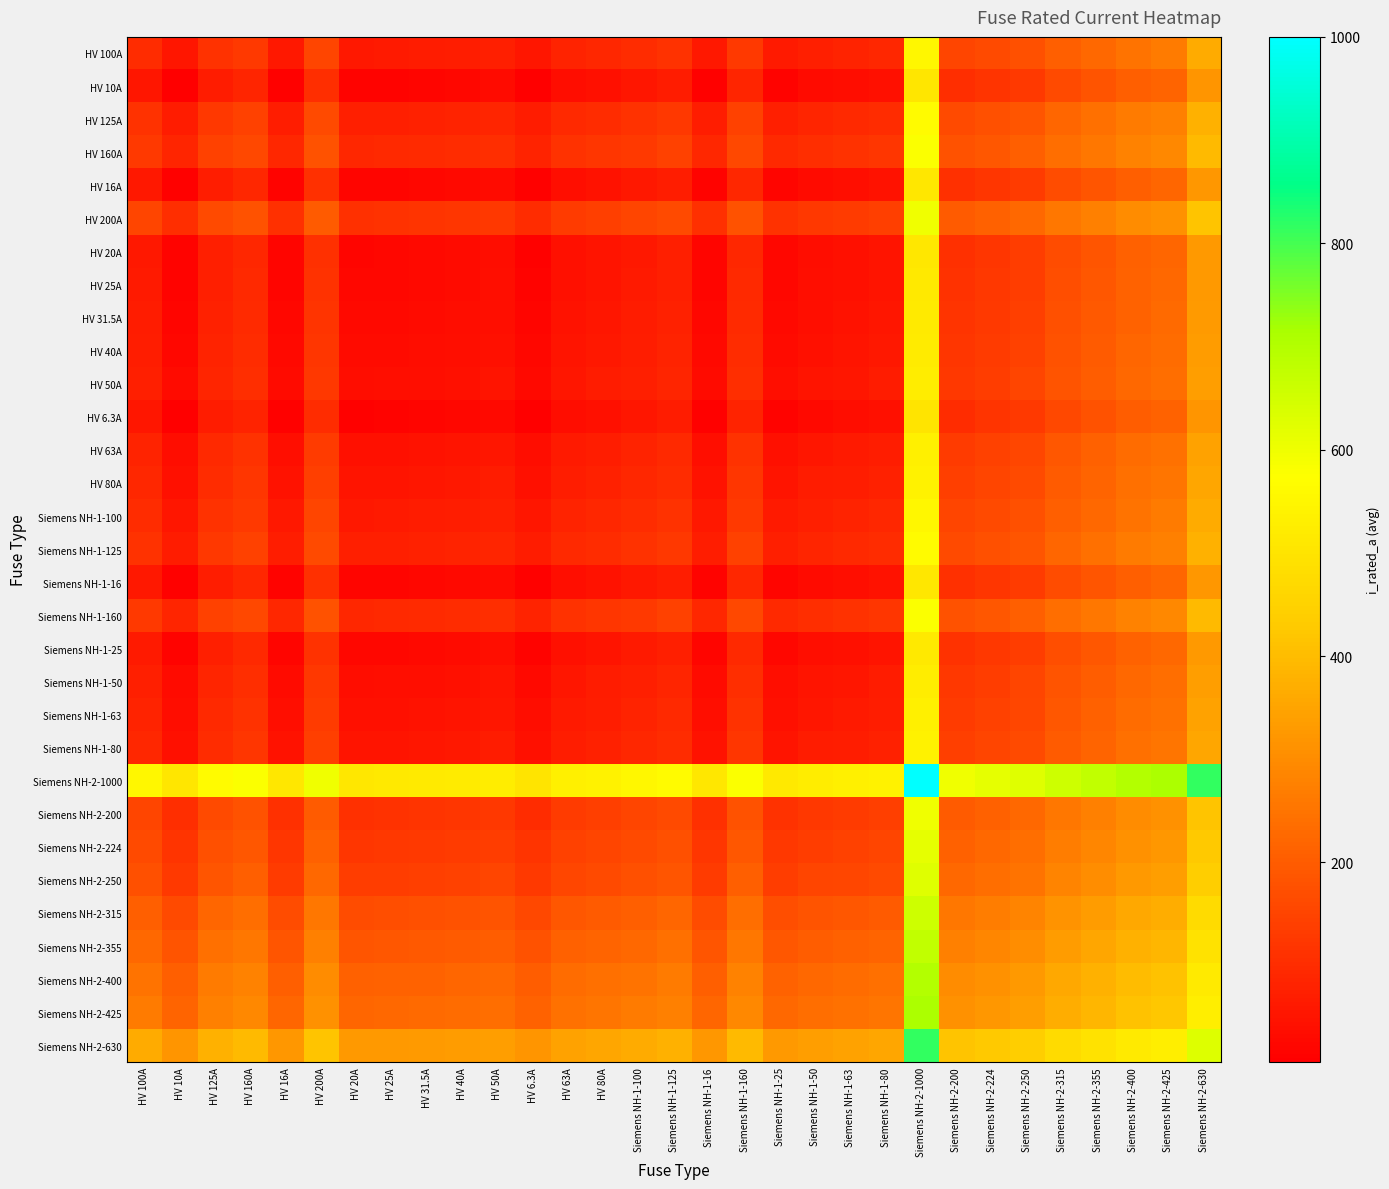

Reading right to left, extract all data points from this chart.

HV 100A: Siemens NH-2-630=365.0	Siemens NH-2-425=262.5	Siemens NH-2-400=250.0	Siemens NH-2-355=227.5	Siemens NH-2-315=207.5	Siemens NH-2-250=175.0	Siemens NH-2-224=162.0	Siemens NH-2-200=150.0	Siemens NH-2-1000=550.0	Siemens NH-1-80=90.0	Siemens NH-1-63=81.5	Siemens NH-1-50=75.0	Siemens NH-1-25=62.5	Siemens NH-1-160=130.0	Siemens NH-1-16=58.0	Siemens NH-1-125=112.5	Siemens NH-1-100=100.0	HV 80A=90.0	HV 63A=81.5	HV 6.3A=53.1	HV 50A=75.0	HV 40A=70.0	HV 31.5A=65.8	HV 25A=62.5	HV 20A=60.0	HV 200A=150.0	HV 16A=58.0	HV 160A=130.0	HV 125A=112.5	HV 10A=55.0	HV 100A=100.0
HV 10A: Siemens NH-2-630=320.0	Siemens NH-2-425=217.5	Siemens NH-2-400=205.0	Siemens NH-2-355=182.5	Siemens NH-2-315=162.5	Siemens NH-2-250=130.0	Siemens NH-2-224=117.0	Siemens NH-2-200=105.0	Siemens NH-2-1000=505.0	Siemens NH-1-80=45.0	Siemens NH-1-63=36.5	Siemens NH-1-50=30.0	Siemens NH-1-25=17.5	Siemens NH-1-160=85.0	Siemens NH-1-16=13.0	Siemens NH-1-125=67.5	Siemens NH-1-100=55.0	HV 80A=45.0	HV 63A=36.5	HV 6.3A=8.2	HV 50A=30.0	HV 40A=25.0	HV 31.5A=20.8	HV 25A=17.5	HV 20A=15.0	HV 200A=105.0	HV 16A=13.0	HV 160A=85.0	HV 125A=67.5	HV 10A=10.0	HV 100A=55.0
HV 125A: Siemens NH-2-630=377.5	Siemens NH-2-425=275.0	Siemens NH-2-400=262.5	Siemens NH-2-355=240.0	Siemens NH-2-315=220.0	Siemens NH-2-250=187.5	Siemens NH-2-224=174.5	Siemens NH-2-200=162.5	Siemens NH-2-1000=562.5	Siemens NH-1-80=102.5	Siemens NH-1-63=94.0	Siemens NH-1-50=87.5	Siemens NH-1-25=75.0	Siemens NH-1-160=142.5	Siemens NH-1-16=70.5	Siemens NH-1-125=125.0	Siemens NH-1-100=112.5	HV 80A=102.5	HV 63A=94.0	HV 6.3A=65.7	HV 50A=87.5	HV 40A=82.5	HV 31.5A=78.2	HV 25A=75.0	HV 20A=72.5	HV 200A=162.5	HV 16A=70.5	HV 160A=142.5	HV 125A=125.0	HV 10A=67.5	HV 100A=112.5
HV 160A: Siemens NH-2-630=395.0	Siemens NH-2-425=292.5	Siemens NH-2-400=280.0	Siemens NH-2-355=257.5	Siemens NH-2-315=237.5	Siemens NH-2-250=205.0	Siemens NH-2-224=192.0	Siemens NH-2-200=180.0	Siemens NH-2-1000=580.0	Siemens NH-1-80=120.0	Siemens NH-1-63=111.5	Siemens NH-1-50=105.0	Siemens NH-1-25=92.5	Siemens NH-1-160=160.0	Siemens NH-1-16=88.0	Siemens NH-1-125=142.5	Siemens NH-1-100=130.0	HV 80A=120.0	HV 63A=111.5	HV 6.3A=83.2	HV 50A=105.0	HV 40A=100.0	HV 31.5A=95.8	HV 25A=92.5	HV 20A=90.0	HV 200A=180.0	HV 16A=88.0	HV 160A=160.0	HV 125A=142.5	HV 10A=85.0	HV 100A=130.0
HV 16A: Siemens NH-2-630=323.0	Siemens NH-2-425=220.5	Siemens NH-2-400=208.0	Siemens NH-2-355=185.5	Siemens NH-2-315=165.5	Siemens NH-2-250=133.0	Siemens NH-2-224=120.0	Siemens NH-2-200=108.0	Siemens NH-2-1000=508.0	Siemens NH-1-80=48.0	Siemens NH-1-63=39.5	Siemens NH-1-50=33.0	Siemens NH-1-25=20.5	Siemens NH-1-160=88.0	Siemens NH-1-16=16.0	Siemens NH-1-125=70.5	Siemens NH-1-100=58.0	HV 80A=48.0	HV 63A=39.5	HV 6.3A=11.2	HV 50A=33.0	HV 40A=28.0	HV 31.5A=23.8	HV 25A=20.5	HV 20A=18.0	HV 200A=108.0	HV 16A=16.0	HV 160A=88.0	HV 125A=70.5	HV 10A=13.0	HV 100A=58.0
HV 200A: Siemens NH-2-630=415.0	Siemens NH-2-425=312.5	Siemens NH-2-400=300.0	Siemens NH-2-355=277.5	Siemens NH-2-315=257.5	Siemens NH-2-250=225.0	Siemens NH-2-224=212.0	Siemens NH-2-200=200.0	Siemens NH-2-1000=600.0	Siemens NH-1-80=140.0	Siemens NH-1-63=131.5	Siemens NH-1-50=125.0	Siemens NH-1-25=112.5	Siemens NH-1-160=180.0	Siemens NH-1-16=108.0	Siemens NH-1-125=162.5	Siemens NH-1-100=150.0	HV 80A=140.0	HV 63A=131.5	HV 6.3A=103.2	HV 50A=125.0	HV 40A=120.0	HV 31.5A=115.8	HV 25A=112.5	HV 20A=110.0	HV 200A=200.0	HV 16A=108.0	HV 160A=180.0	HV 125A=162.5	HV 10A=105.0	HV 100A=150.0
HV 20A: Siemens NH-2-630=325.0	Siemens NH-2-425=222.5	Siemens NH-2-400=210.0	Siemens NH-2-355=187.5	Siemens NH-2-315=167.5	Siemens NH-2-250=135.0	Siemens NH-2-224=122.0	Siemens NH-2-200=110.0	Siemens NH-2-1000=510.0	Siemens NH-1-80=50.0	Siemens NH-1-63=41.5	Siemens NH-1-50=35.0	Siemens NH-1-25=22.5	Siemens NH-1-160=90.0	Siemens NH-1-16=18.0	Siemens NH-1-125=72.5	Siemens NH-1-100=60.0	HV 80A=50.0	HV 63A=41.5	HV 6.3A=13.2	HV 50A=35.0	HV 40A=30.0	HV 31.5A=25.8	HV 25A=22.5	HV 20A=20.0	HV 200A=110.0	HV 16A=18.0	HV 160A=90.0	HV 125A=72.5	HV 10A=15.0	HV 100A=60.0
HV 25A: Siemens NH-2-630=327.5	Siemens NH-2-425=225.0	Siemens NH-2-400=212.5	Siemens NH-2-355=190.0	Siemens NH-2-315=170.0	Siemens NH-2-250=137.5	Siemens NH-2-224=124.5	Siemens NH-2-200=112.5	Siemens NH-2-1000=512.5	Siemens NH-1-80=52.5	Siemens NH-1-63=44.0	Siemens NH-1-50=37.5	Siemens NH-1-25=25.0	Siemens NH-1-160=92.5	Siemens NH-1-16=20.5	Siemens NH-1-125=75.0	Siemens NH-1-100=62.5	HV 80A=52.5	HV 63A=44.0	HV 6.3A=15.7	HV 50A=37.5	HV 40A=32.5	HV 31.5A=28.2	HV 25A=25.0	HV 20A=22.5	HV 200A=112.5	HV 16A=20.5	HV 160A=92.5	HV 125A=75.0	HV 10A=17.5	HV 100A=62.5
HV 31.5A: Siemens NH-2-630=330.8	Siemens NH-2-425=228.2	Siemens NH-2-400=215.8	Siemens NH-2-355=193.2	Siemens NH-2-315=173.2	Siemens NH-2-250=140.8	Siemens NH-2-224=127.8	Siemens NH-2-200=115.8	Siemens NH-2-1000=515.8	Siemens NH-1-80=55.8	Siemens NH-1-63=47.2	Siemens NH-1-50=40.8	Siemens NH-1-25=28.2	Siemens NH-1-160=95.8	Siemens NH-1-16=23.8	Siemens NH-1-125=78.2	Siemens NH-1-100=65.8	HV 80A=55.8	HV 63A=47.2	HV 6.3A=18.9	HV 50A=40.8	HV 40A=35.8	HV 31.5A=31.5	HV 25A=28.2	HV 20A=25.8	HV 200A=115.8	HV 16A=23.8	HV 160A=95.8	HV 125A=78.2	HV 10A=20.8	HV 100A=65.8
HV 40A: Siemens NH-2-630=335.0	Siemens NH-2-425=232.5	Siemens NH-2-400=220.0	Siemens NH-2-355=197.5	Siemens NH-2-315=177.5	Siemens NH-2-250=145.0	Siemens NH-2-224=132.0	Siemens NH-2-200=120.0	Siemens NH-2-1000=520.0	Siemens NH-1-80=60.0	Siemens NH-1-63=51.5	Siemens NH-1-50=45.0	Siemens NH-1-25=32.5	Siemens NH-1-160=100.0	Siemens NH-1-16=28.0	Siemens NH-1-125=82.5	Siemens NH-1-100=70.0	HV 80A=60.0	HV 63A=51.5	HV 6.3A=23.1	HV 50A=45.0	HV 40A=40.0	HV 31.5A=35.8	HV 25A=32.5	HV 20A=30.0	HV 200A=120.0	HV 16A=28.0	HV 160A=100.0	HV 125A=82.5	HV 10A=25.0	HV 100A=70.0
HV 50A: Siemens NH-2-630=340.0	Siemens NH-2-425=237.5	Siemens NH-2-400=225.0	Siemens NH-2-355=202.5	Siemens NH-2-315=182.5	Siemens NH-2-250=150.0	Siemens NH-2-224=137.0	Siemens NH-2-200=125.0	Siemens NH-2-1000=525.0	Siemens NH-1-80=65.0	Siemens NH-1-63=56.5	Siemens NH-1-50=50.0	Siemens NH-1-25=37.5	Siemens NH-1-160=105.0	Siemens NH-1-16=33.0	Siemens NH-1-125=87.5	Siemens NH-1-100=75.0	HV 80A=65.0	HV 63A=56.5	HV 6.3A=28.1	HV 50A=50.0	HV 40A=45.0	HV 31.5A=40.8	HV 25A=37.5	HV 20A=35.0	HV 200A=125.0	HV 16A=33.0	HV 160A=105.0	HV 125A=87.5	HV 10A=30.0	HV 100A=75.0
HV 6.3A: Siemens NH-2-630=318.1	Siemens NH-2-425=215.7	Siemens NH-2-400=203.2	Siemens NH-2-355=180.7	Siemens NH-2-315=160.7	Siemens NH-2-250=128.2	Siemens NH-2-224=115.2	Siemens NH-2-200=103.2	Siemens NH-2-1000=503.1	Siemens NH-1-80=43.1	Siemens NH-1-63=34.6	Siemens NH-1-50=28.1	Siemens NH-1-25=15.7	Siemens NH-1-160=83.2	Siemens NH-1-16=11.2	Siemens NH-1-125=65.7	Siemens NH-1-100=53.1	HV 80A=43.1	HV 63A=34.6	HV 6.3A=6.3	HV 50A=28.1	HV 40A=23.1	HV 31.5A=18.9	HV 25A=15.7	HV 20A=13.2	HV 200A=103.2	HV 16A=11.2	HV 160A=83.2	HV 125A=65.7	HV 10A=8.2	HV 100A=53.1
HV 63A: Siemens NH-2-630=346.5	Siemens NH-2-425=244.0	Siemens NH-2-400=231.5	Siemens NH-2-355=209.0	Siemens NH-2-315=189.0	Siemens NH-2-250=156.5	Siemens NH-2-224=143.5	Siemens NH-2-200=131.5	Siemens NH-2-1000=531.5	Siemens NH-1-80=71.5	Siemens NH-1-63=63.0	Siemens NH-1-50=56.5	Siemens NH-1-25=44.0	Siemens NH-1-160=111.5	Siemens NH-1-16=39.5	Siemens NH-1-125=94.0	Siemens NH-1-100=81.5	HV 80A=71.5	HV 63A=63.0	HV 6.3A=34.6	HV 50A=56.5	HV 40A=51.5	HV 31.5A=47.2	HV 25A=44.0	HV 20A=41.5	HV 200A=131.5	HV 16A=39.5	HV 160A=111.5	HV 125A=94.0	HV 10A=36.5	HV 100A=81.5
HV 80A: Siemens NH-2-630=355.0	Siemens NH-2-425=252.5	Siemens NH-2-400=240.0	Siemens NH-2-355=217.5	Siemens NH-2-315=197.5	Siemens NH-2-250=165.0	Siemens NH-2-224=152.0	Siemens NH-2-200=140.0	Siemens NH-2-1000=540.0	Siemens NH-1-80=80.0	Siemens NH-1-63=71.5	Siemens NH-1-50=65.0	Siemens NH-1-25=52.5	Siemens NH-1-160=120.0	Siemens NH-1-16=48.0	Siemens NH-1-125=102.5	Siemens NH-1-100=90.0	HV 80A=80.0	HV 63A=71.5	HV 6.3A=43.1	HV 50A=65.0	HV 40A=60.0	HV 31.5A=55.8	HV 25A=52.5	HV 20A=50.0	HV 200A=140.0	HV 16A=48.0	HV 160A=120.0	HV 125A=102.5	HV 10A=45.0	HV 100A=90.0
Siemens NH-1-100: Siemens NH-2-630=365.0	Siemens NH-2-425=262.5	Siemens NH-2-400=250.0	Siemens NH-2-355=227.5	Siemens NH-2-315=207.5	Siemens NH-2-250=175.0	Siemens NH-2-224=162.0	Siemens NH-2-200=150.0	Siemens NH-2-1000=550.0	Siemens NH-1-80=90.0	Siemens NH-1-63=81.5	Siemens NH-1-50=75.0	Siemens NH-1-25=62.5	Siemens NH-1-160=130.0	Siemens NH-1-16=58.0	Siemens NH-1-125=112.5	Siemens NH-1-100=100.0	HV 80A=90.0	HV 63A=81.5	HV 6.3A=53.1	HV 50A=75.0	HV 40A=70.0	HV 31.5A=65.8	HV 25A=62.5	HV 20A=60.0	HV 200A=150.0	HV 16A=58.0	HV 160A=130.0	HV 125A=112.5	HV 10A=55.0	HV 100A=100.0
Siemens NH-1-125: Siemens NH-2-630=377.5	Siemens NH-2-425=275.0	Siemens NH-2-400=262.5	Siemens NH-2-355=240.0	Siemens NH-2-315=220.0	Siemens NH-2-250=187.5	Siemens NH-2-224=174.5	Siemens NH-2-200=162.5	Siemens NH-2-1000=562.5	Siemens NH-1-80=102.5	Siemens NH-1-63=94.0	Siemens NH-1-50=87.5	Siemens NH-1-25=75.0	Siemens NH-1-160=142.5	Siemens NH-1-16=70.5	Siemens NH-1-125=125.0	Siemens NH-1-100=112.5	HV 80A=102.5	HV 63A=94.0	HV 6.3A=65.7	HV 50A=87.5	HV 40A=82.5	HV 31.5A=78.2	HV 25A=75.0	HV 20A=72.5	HV 200A=162.5	HV 16A=70.5	HV 160A=142.5	HV 125A=125.0	HV 10A=67.5	HV 100A=112.5
Siemens NH-1-16: Siemens NH-2-630=323.0	Siemens NH-2-425=220.5	Siemens NH-2-400=208.0	Siemens NH-2-355=185.5	Siemens NH-2-315=165.5	Siemens NH-2-250=133.0	Siemens NH-2-224=120.0	Siemens NH-2-200=108.0	Siemens NH-2-1000=508.0	Siemens NH-1-80=48.0	Siemens NH-1-63=39.5	Siemens NH-1-50=33.0	Siemens NH-1-25=20.5	Siemens NH-1-160=88.0	Siemens NH-1-16=16.0	Siemens NH-1-125=70.5	Siemens NH-1-100=58.0	HV 80A=48.0	HV 63A=39.5	HV 6.3A=11.2	HV 50A=33.0	HV 40A=28.0	HV 31.5A=23.8	HV 25A=20.5	HV 20A=18.0	HV 200A=108.0	HV 16A=16.0	HV 160A=88.0	HV 125A=70.5	HV 10A=13.0	HV 100A=58.0
Siemens NH-1-160: Siemens NH-2-630=395.0	Siemens NH-2-425=292.5	Siemens NH-2-400=280.0	Siemens NH-2-355=257.5	Siemens NH-2-315=237.5	Siemens NH-2-250=205.0	Siemens NH-2-224=192.0	Siemens NH-2-200=180.0	Siemens NH-2-1000=580.0	Siemens NH-1-80=120.0	Siemens NH-1-63=111.5	Siemens NH-1-50=105.0	Siemens NH-1-25=92.5	Siemens NH-1-160=160.0	Siemens NH-1-16=88.0	Siemens NH-1-125=142.5	Siemens NH-1-100=130.0	HV 80A=120.0	HV 63A=111.5	HV 6.3A=83.2	HV 50A=105.0	HV 40A=100.0	HV 31.5A=95.8	HV 25A=92.5	HV 20A=90.0	HV 200A=180.0	HV 16A=88.0	HV 160A=160.0	HV 125A=142.5	HV 10A=85.0	HV 100A=130.0
Siemens NH-1-25: Siemens NH-2-630=327.5	Siemens NH-2-425=225.0	Siemens NH-2-400=212.5	Siemens NH-2-355=190.0	Siemens NH-2-315=170.0	Siemens NH-2-250=137.5	Siemens NH-2-224=124.5	Siemens NH-2-200=112.5	Siemens NH-2-1000=512.5	Siemens NH-1-80=52.5	Siemens NH-1-63=44.0	Siemens NH-1-50=37.5	Siemens NH-1-25=25.0	Siemens NH-1-160=92.5	Siemens NH-1-16=20.5	Siemens NH-1-125=75.0	Siemens NH-1-100=62.5	HV 80A=52.5	HV 63A=44.0	HV 6.3A=15.7	HV 50A=37.5	HV 40A=32.5	HV 31.5A=28.2	HV 25A=25.0	HV 20A=22.5	HV 200A=112.5	HV 16A=20.5	HV 160A=92.5	HV 125A=75.0	HV 10A=17.5	HV 100A=62.5
Siemens NH-1-50: Siemens NH-2-630=340.0	Siemens NH-2-425=237.5	Siemens NH-2-400=225.0	Siemens NH-2-355=202.5	Siemens NH-2-315=182.5	Siemens NH-2-250=150.0	Siemens NH-2-224=137.0	Siemens NH-2-200=125.0	Siemens NH-2-1000=525.0	Siemens NH-1-80=65.0	Siemens NH-1-63=56.5	Siemens NH-1-50=50.0	Siemens NH-1-25=37.5	Siemens NH-1-160=105.0	Siemens NH-1-16=33.0	Siemens NH-1-125=87.5	Siemens NH-1-100=75.0	HV 80A=65.0	HV 63A=56.5	HV 6.3A=28.1	HV 50A=50.0	HV 40A=45.0	HV 31.5A=40.8	HV 25A=37.5	HV 20A=35.0	HV 200A=125.0	HV 16A=33.0	HV 160A=105.0	HV 125A=87.5	HV 10A=30.0	HV 100A=75.0
Siemens NH-1-63: Siemens NH-2-630=346.5	Siemens NH-2-425=244.0	Siemens NH-2-400=231.5	Siemens NH-2-355=209.0	Siemens NH-2-315=189.0	Siemens NH-2-250=156.5	Siemens NH-2-224=143.5	Siemens NH-2-200=131.5	Siemens NH-2-1000=531.5	Siemens NH-1-80=71.5	Siemens NH-1-63=63.0	Siemens NH-1-50=56.5	Siemens NH-1-25=44.0	Siemens NH-1-160=111.5	Siemens NH-1-16=39.5	Siemens NH-1-125=94.0	Siemens NH-1-100=81.5	HV 80A=71.5	HV 63A=63.0	HV 6.3A=34.6	HV 50A=56.5	HV 40A=51.5	HV 31.5A=47.2	HV 25A=44.0	HV 20A=41.5	HV 200A=131.5	HV 16A=39.5	HV 160A=111.5	HV 125A=94.0	HV 10A=36.5	HV 100A=81.5
Siemens NH-1-80: Siemens NH-2-630=355.0	Siemens NH-2-425=252.5	Siemens NH-2-400=240.0	Siemens NH-2-355=217.5	Siemens NH-2-315=197.5	Siemens NH-2-250=165.0	Siemens NH-2-224=152.0	Siemens NH-2-200=140.0	Siemens NH-2-1000=540.0	Siemens NH-1-80=80.0	Siemens NH-1-63=71.5	Siemens NH-1-50=65.0	Siemens NH-1-25=52.5	Siemens NH-1-160=120.0	Siemens NH-1-16=48.0	Siemens NH-1-125=102.5	Siemens NH-1-100=90.0	HV 80A=80.0	HV 63A=71.5	HV 6.3A=43.1	HV 50A=65.0	HV 40A=60.0	HV 31.5A=55.8	HV 25A=52.5	HV 20A=50.0	HV 200A=140.0	HV 16A=48.0	HV 160A=120.0	HV 125A=102.5	HV 10A=45.0	HV 100A=90.0
Siemens NH-2-1000: Siemens NH-2-630=815.0	Siemens NH-2-425=712.5	Siemens NH-2-400=700.0	Siemens NH-2-355=677.5	Siemens NH-2-315=657.5	Siemens NH-2-250=625.0	Siemens NH-2-224=612.0	Siemens NH-2-200=600.0	Siemens NH-2-1000=1000.0	Siemens NH-1-80=540.0	Siemens NH-1-63=531.5	Siemens NH-1-50=525.0	Siemens NH-1-25=512.5	Siemens NH-1-160=580.0	Siemens NH-1-16=508.0	Siemens NH-1-125=562.5	Siemens NH-1-100=550.0	HV 80A=540.0	HV 63A=531.5	HV 6.3A=503.1	HV 50A=525.0	HV 40A=520.0	HV 31.5A=515.8	HV 25A=512.5	HV 20A=510.0	HV 200A=600.0	HV 16A=508.0	HV 160A=580.0	HV 125A=562.5	HV 10A=505.0	HV 100A=550.0
Siemens NH-2-200: Siemens NH-2-630=415.0	Siemens NH-2-425=312.5	Siemens NH-2-400=300.0	Siemens NH-2-355=277.5	Siemens NH-2-315=257.5	Siemens NH-2-250=225.0	Siemens NH-2-224=212.0	Siemens NH-2-200=200.0	Siemens NH-2-1000=600.0	Siemens NH-1-80=140.0	Siemens NH-1-63=131.5	Siemens NH-1-50=125.0	Siemens NH-1-25=112.5	Siemens NH-1-160=180.0	Siemens NH-1-16=108.0	Siemens NH-1-125=162.5	Siemens NH-1-100=150.0	HV 80A=140.0	HV 63A=131.5	HV 6.3A=103.2	HV 50A=125.0	HV 40A=120.0	HV 31.5A=115.8	HV 25A=112.5	HV 20A=110.0	HV 200A=200.0	HV 16A=108.0	HV 160A=180.0	HV 125A=162.5	HV 10A=105.0	HV 100A=150.0
Siemens NH-2-224: Siemens NH-2-630=427.0	Siemens NH-2-425=324.5	Siemens NH-2-400=312.0	Siemens NH-2-355=289.5	Siemens NH-2-315=269.5	Siemens NH-2-250=237.0	Siemens NH-2-224=224.0	Siemens NH-2-200=212.0	Siemens NH-2-1000=612.0	Siemens NH-1-80=152.0	Siemens NH-1-63=143.5	Siemens NH-1-50=137.0	Siemens NH-1-25=124.5	Siemens NH-1-160=192.0	Siemens NH-1-16=120.0	Siemens NH-1-125=174.5	Siemens NH-1-100=162.0	HV 80A=152.0	HV 63A=143.5	HV 6.3A=115.2	HV 50A=137.0	HV 40A=132.0	HV 31.5A=127.8	HV 25A=124.5	HV 20A=122.0	HV 200A=212.0	HV 16A=120.0	HV 160A=192.0	HV 125A=174.5	HV 10A=117.0	HV 100A=162.0
Siemens NH-2-250: Siemens NH-2-630=440.0	Siemens NH-2-425=337.5	Siemens NH-2-400=325.0	Siemens NH-2-355=302.5	Siemens NH-2-315=282.5	Siemens NH-2-250=250.0	Siemens NH-2-224=237.0	Siemens NH-2-200=225.0	Siemens NH-2-1000=625.0	Siemens NH-1-80=165.0	Siemens NH-1-63=156.5	Siemens NH-1-50=150.0	Siemens NH-1-25=137.5	Siemens NH-1-160=205.0	Siemens NH-1-16=133.0	Siemens NH-1-125=187.5	Siemens NH-1-100=175.0	HV 80A=165.0	HV 63A=156.5	HV 6.3A=128.2	HV 50A=150.0	HV 40A=145.0	HV 31.5A=140.8	HV 25A=137.5	HV 20A=135.0	HV 200A=225.0	HV 16A=133.0	HV 160A=205.0	HV 125A=187.5	HV 10A=130.0	HV 100A=175.0
Siemens NH-2-315: Siemens NH-2-630=472.5	Siemens NH-2-425=370.0	Siemens NH-2-400=357.5	Siemens NH-2-355=335.0	Siemens NH-2-315=315.0	Siemens NH-2-250=282.5	Siemens NH-2-224=269.5	Siemens NH-2-200=257.5	Siemens NH-2-1000=657.5	Siemens NH-1-80=197.5	Siemens NH-1-63=189.0	Siemens NH-1-50=182.5	Siemens NH-1-25=170.0	Siemens NH-1-160=237.5	Siemens NH-1-16=165.5	Siemens NH-1-125=220.0	Siemens NH-1-100=207.5	HV 80A=197.5	HV 63A=189.0	HV 6.3A=160.7	HV 50A=182.5	HV 40A=177.5	HV 31.5A=173.2	HV 25A=170.0	HV 20A=167.5	HV 200A=257.5	HV 16A=165.5	HV 160A=237.5	HV 125A=220.0	HV 10A=162.5	HV 100A=207.5
Siemens NH-2-355: Siemens NH-2-630=492.5	Siemens NH-2-425=390.0	Siemens NH-2-400=377.5	Siemens NH-2-355=355.0	Siemens NH-2-315=335.0	Siemens NH-2-250=302.5	Siemens NH-2-224=289.5	Siemens NH-2-200=277.5	Siemens NH-2-1000=677.5	Siemens NH-1-80=217.5	Siemens NH-1-63=209.0	Siemens NH-1-50=202.5	Siemens NH-1-25=190.0	Siemens NH-1-160=257.5	Siemens NH-1-16=185.5	Siemens NH-1-125=240.0	Siemens NH-1-100=227.5	HV 80A=217.5	HV 63A=209.0	HV 6.3A=180.7	HV 50A=202.5	HV 40A=197.5	HV 31.5A=193.2	HV 25A=190.0	HV 20A=187.5	HV 200A=277.5	HV 16A=185.5	HV 160A=257.5	HV 125A=240.0	HV 10A=182.5	HV 100A=227.5
Siemens NH-2-400: Siemens NH-2-630=515.0	Siemens NH-2-425=412.5	Siemens NH-2-400=400.0	Siemens NH-2-355=377.5	Siemens NH-2-315=357.5	Siemens NH-2-250=325.0	Siemens NH-2-224=312.0	Siemens NH-2-200=300.0	Siemens NH-2-1000=700.0	Siemens NH-1-80=240.0	Siemens NH-1-63=231.5	Siemens NH-1-50=225.0	Siemens NH-1-25=212.5	Siemens NH-1-160=280.0	Siemens NH-1-16=208.0	Siemens NH-1-125=262.5	Siemens NH-1-100=250.0	HV 80A=240.0	HV 63A=231.5	HV 6.3A=203.2	HV 50A=225.0	HV 40A=220.0	HV 31.5A=215.8	HV 25A=212.5	HV 20A=210.0	HV 200A=300.0	HV 16A=208.0	HV 160A=280.0	HV 125A=262.5	HV 10A=205.0	HV 100A=250.0
Siemens NH-2-425: Siemens NH-2-630=527.5	Siemens NH-2-425=425.0	Siemens NH-2-400=412.5	Siemens NH-2-355=390.0	Siemens NH-2-315=370.0	Siemens NH-2-250=337.5	Siemens NH-2-224=324.5	Siemens NH-2-200=312.5	Siemens NH-2-1000=712.5	Siemens NH-1-80=252.5	Siemens NH-1-63=244.0	Siemens NH-1-50=237.5	Siemens NH-1-25=225.0	Siemens NH-1-160=292.5	Siemens NH-1-16=220.5	Siemens NH-1-125=275.0	Siemens NH-1-100=262.5	HV 80A=252.5	HV 63A=244.0	HV 6.3A=215.7	HV 50A=237.5	HV 40A=232.5	HV 31.5A=228.2	HV 25A=225.0	HV 20A=222.5	HV 200A=312.5	HV 16A=220.5	HV 160A=292.5	HV 125A=275.0	HV 10A=217.5	HV 100A=262.5
Siemens NH-2-630: Siemens NH-2-630=630.0	Siemens NH-2-425=527.5	Siemens NH-2-400=515.0	Siemens NH-2-355=492.5	Siemens NH-2-315=472.5	Siemens NH-2-250=440.0	Siemens NH-2-224=427.0	Siemens NH-2-200=415.0	Siemens NH-2-1000=815.0	Siemens NH-1-80=355.0	Siemens NH-1-63=346.5	Siemens NH-1-50=340.0	Siemens NH-1-25=327.5	Siemens NH-1-160=395.0	Siemens NH-1-16=323.0	Siemens NH-1-125=377.5	Siemens NH-1-100=365.0	HV 80A=355.0	HV 63A=346.5	HV 6.3A=318.1	HV 50A=340.0	HV 40A=335.0	HV 31.5A=330.8	HV 25A=327.5	HV 20A=325.0	HV 200A=415.0	HV 16A=323.0	HV 160A=395.0	HV 125A=377.5	HV 10A=320.0	HV 100A=365.0